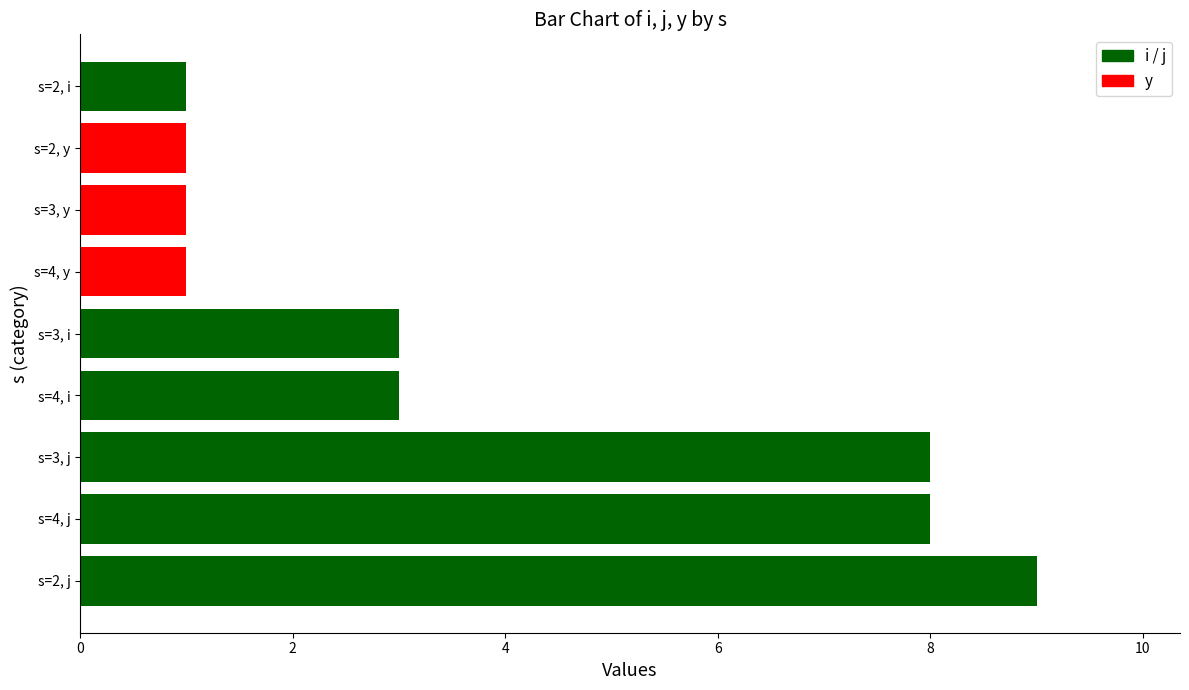

How many bars are there in each group?

3